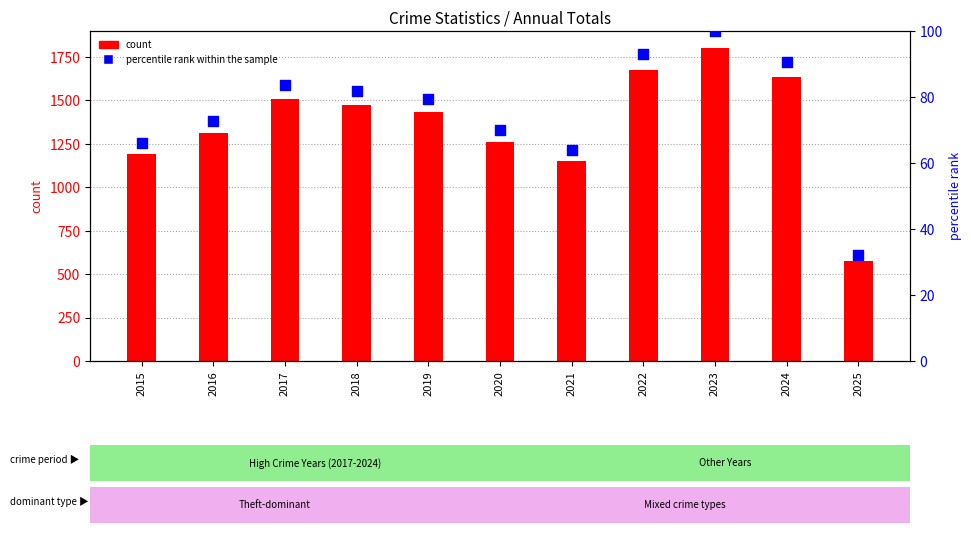

Which series has the largest total across all categories?

count